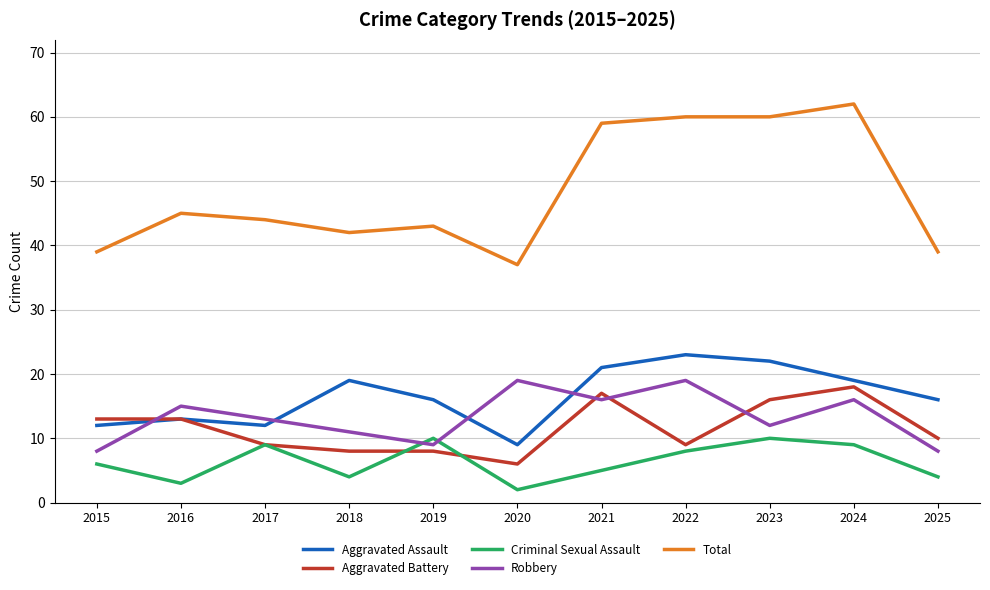

At which category is the sum across all series the highest?

2024